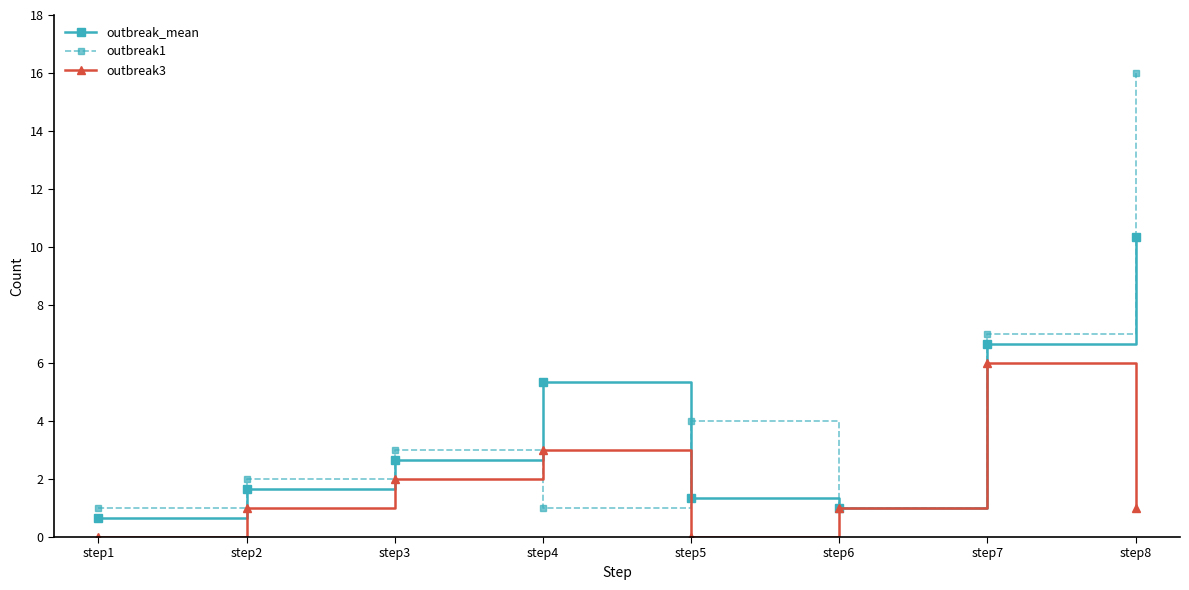

Reading left to right, transcribe all the data shown in this chart.

outbreak_mean: step1=0.7	step2=1.7	step3=2.7	step4=5.3	step5=1.3	step6=1.0	step7=6.7	step8=10.3
outbreak1: step1=1.0	step2=2.0	step3=3.0	step4=1.0	step5=4.0	step6=1.0	step7=7.0	step8=16.0
outbreak3: step1=0.0	step2=1.0	step3=2.0	step4=3.0	step5=0.0	step6=1.0	step7=6.0	step8=1.0